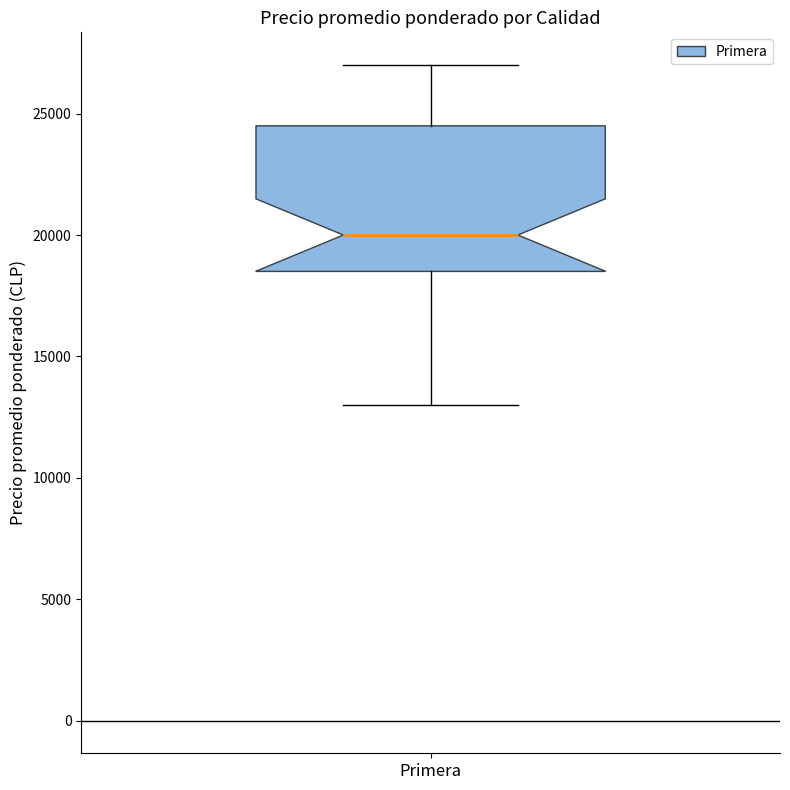

Where does the lower whisker of the box for Primera end on the y-axis? The values are not printed on the chart, so give them approximately, as read against the axis.

13000